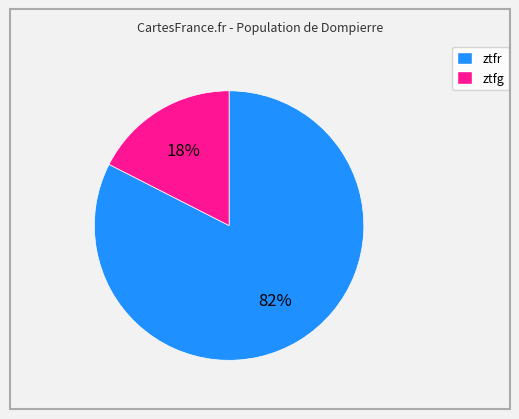

Does ztfg account for over 50% of the chart?

No